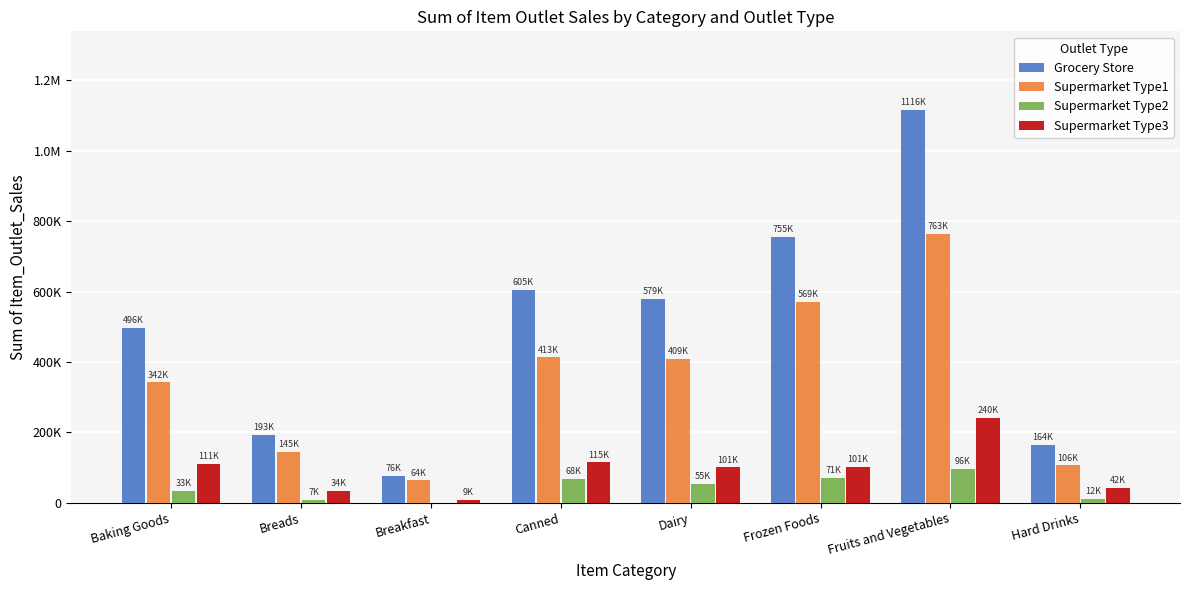

What are all the series names shown in the legend?

Grocery Store, Supermarket Type1, Supermarket Type2, Supermarket Type3